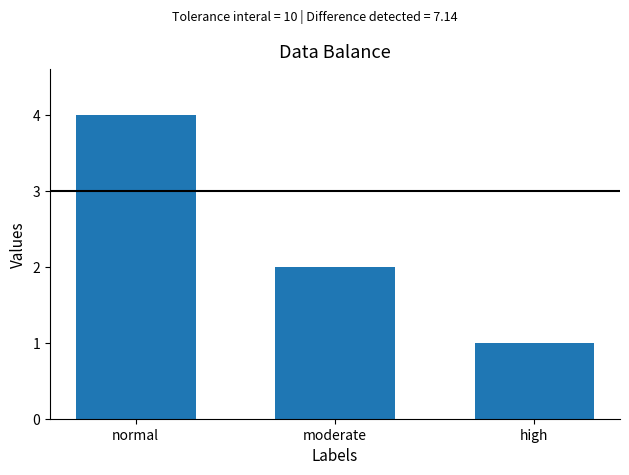

How many values are below 2?

1